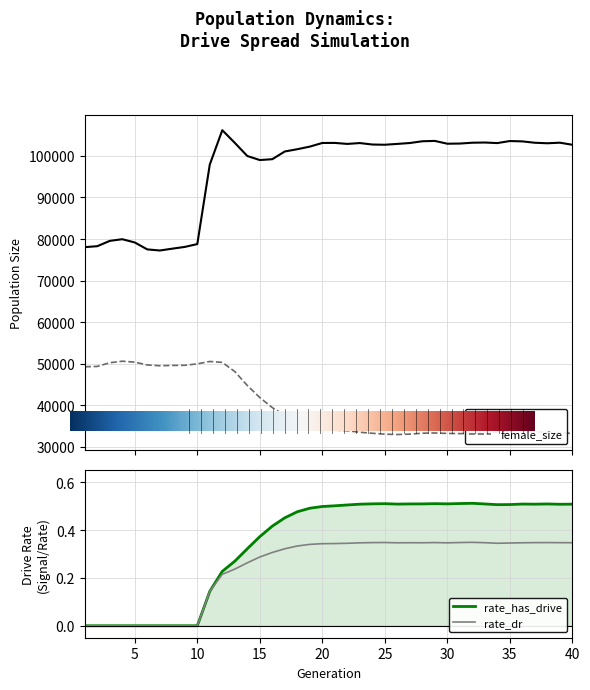

Which has a higher value, 35 or 7?

35